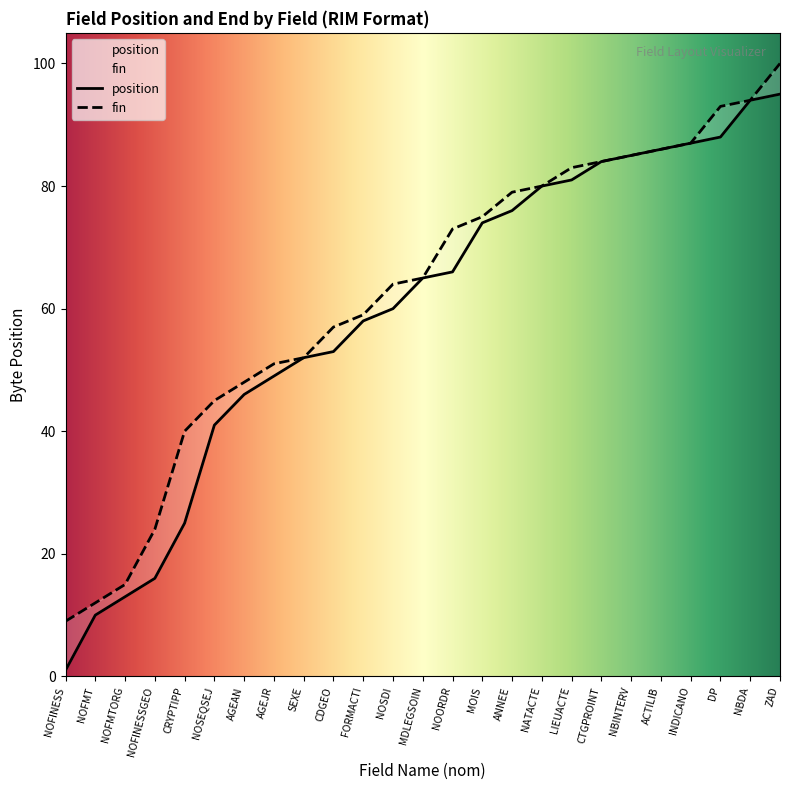

True or false: fin has more than 0 interior local peaks.

False